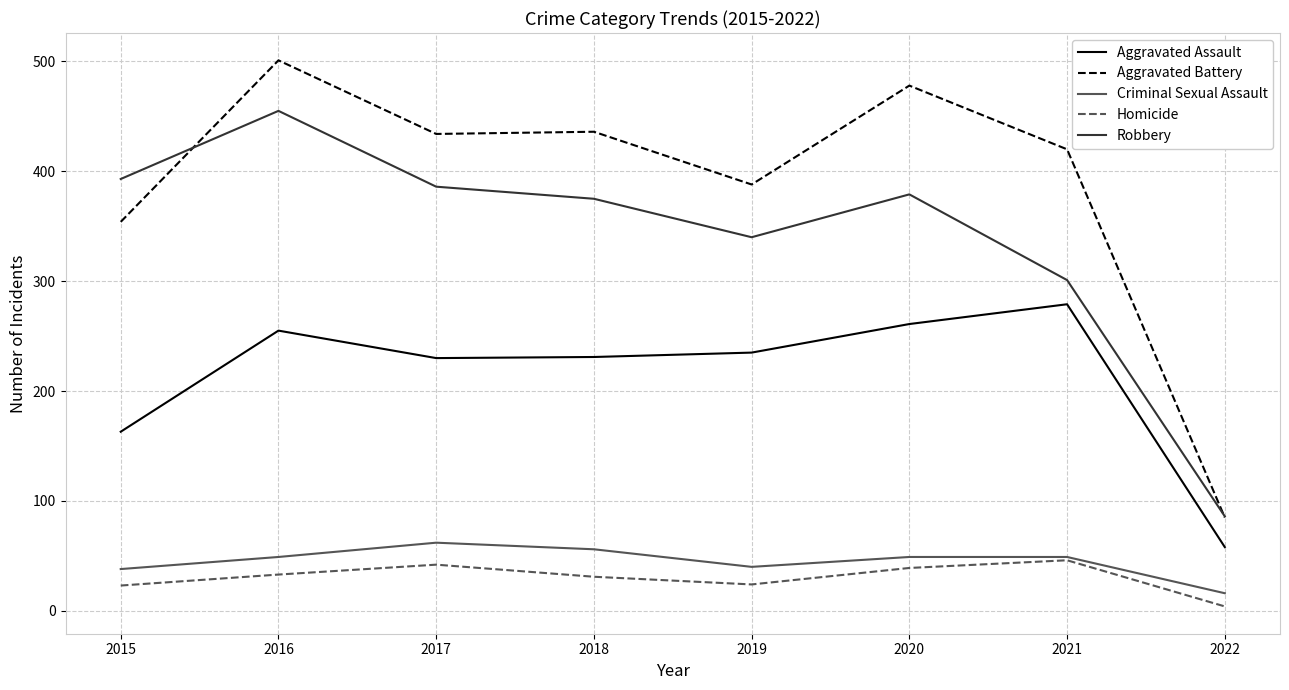

What is the difference between the maximum and second lowest values in the Aggravated Battery series?

147